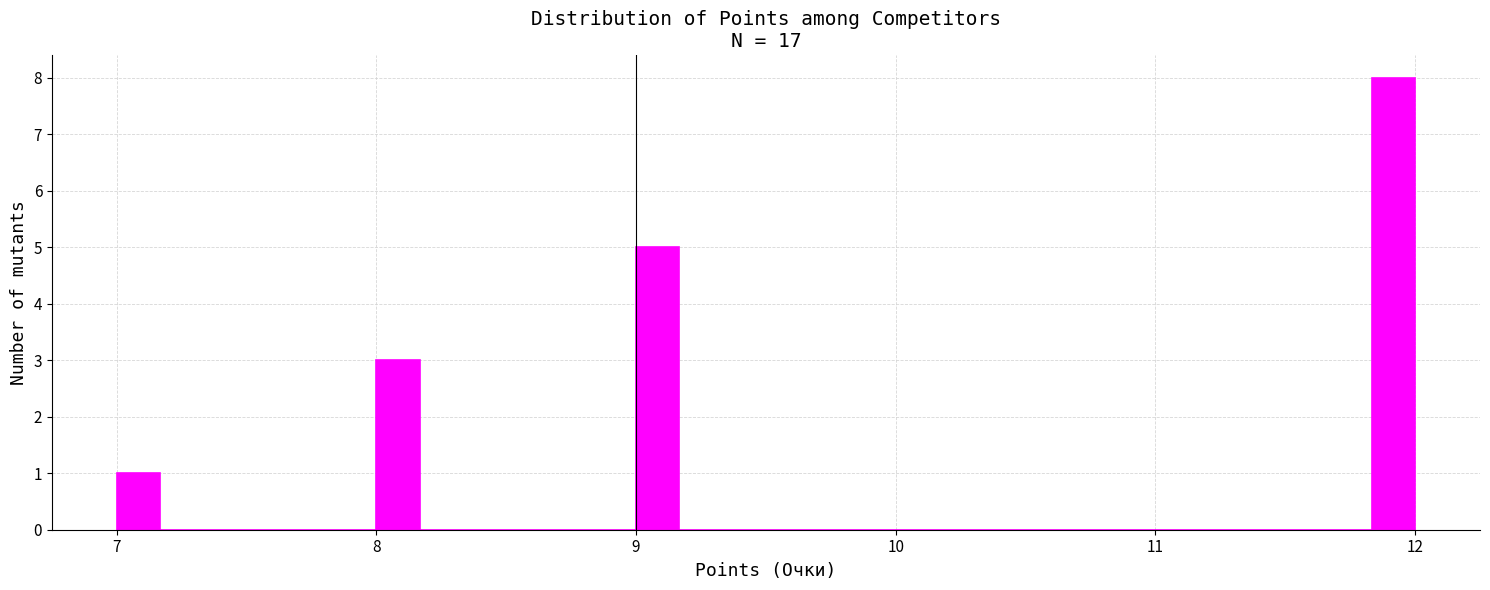

Read against the x-axis, roughly where is the centre of the tallest bar?

11.9